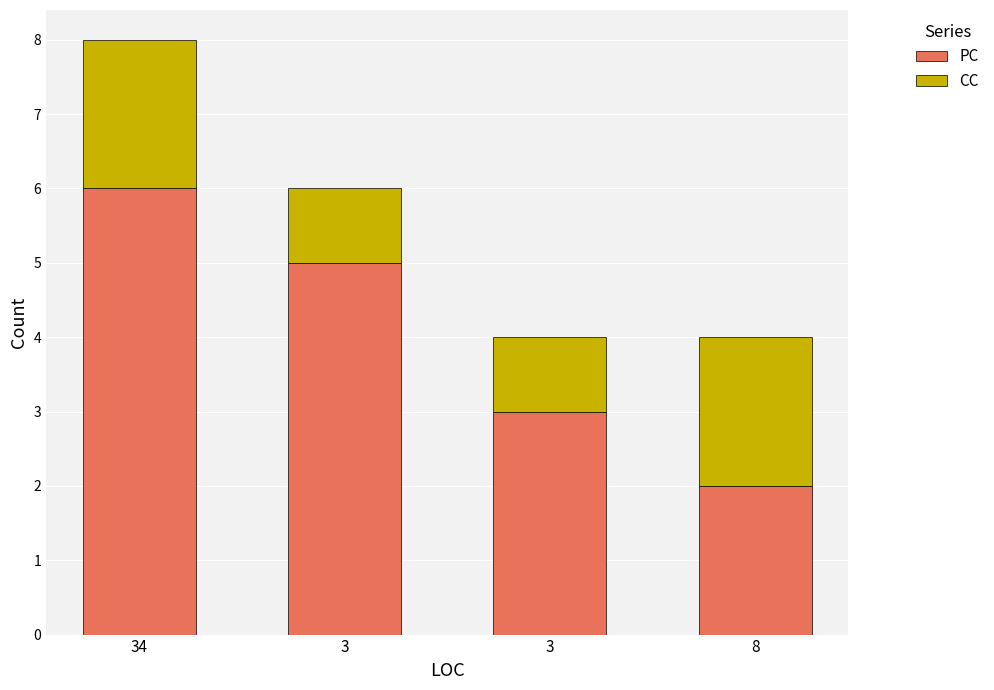

How many bars are there in total?

4